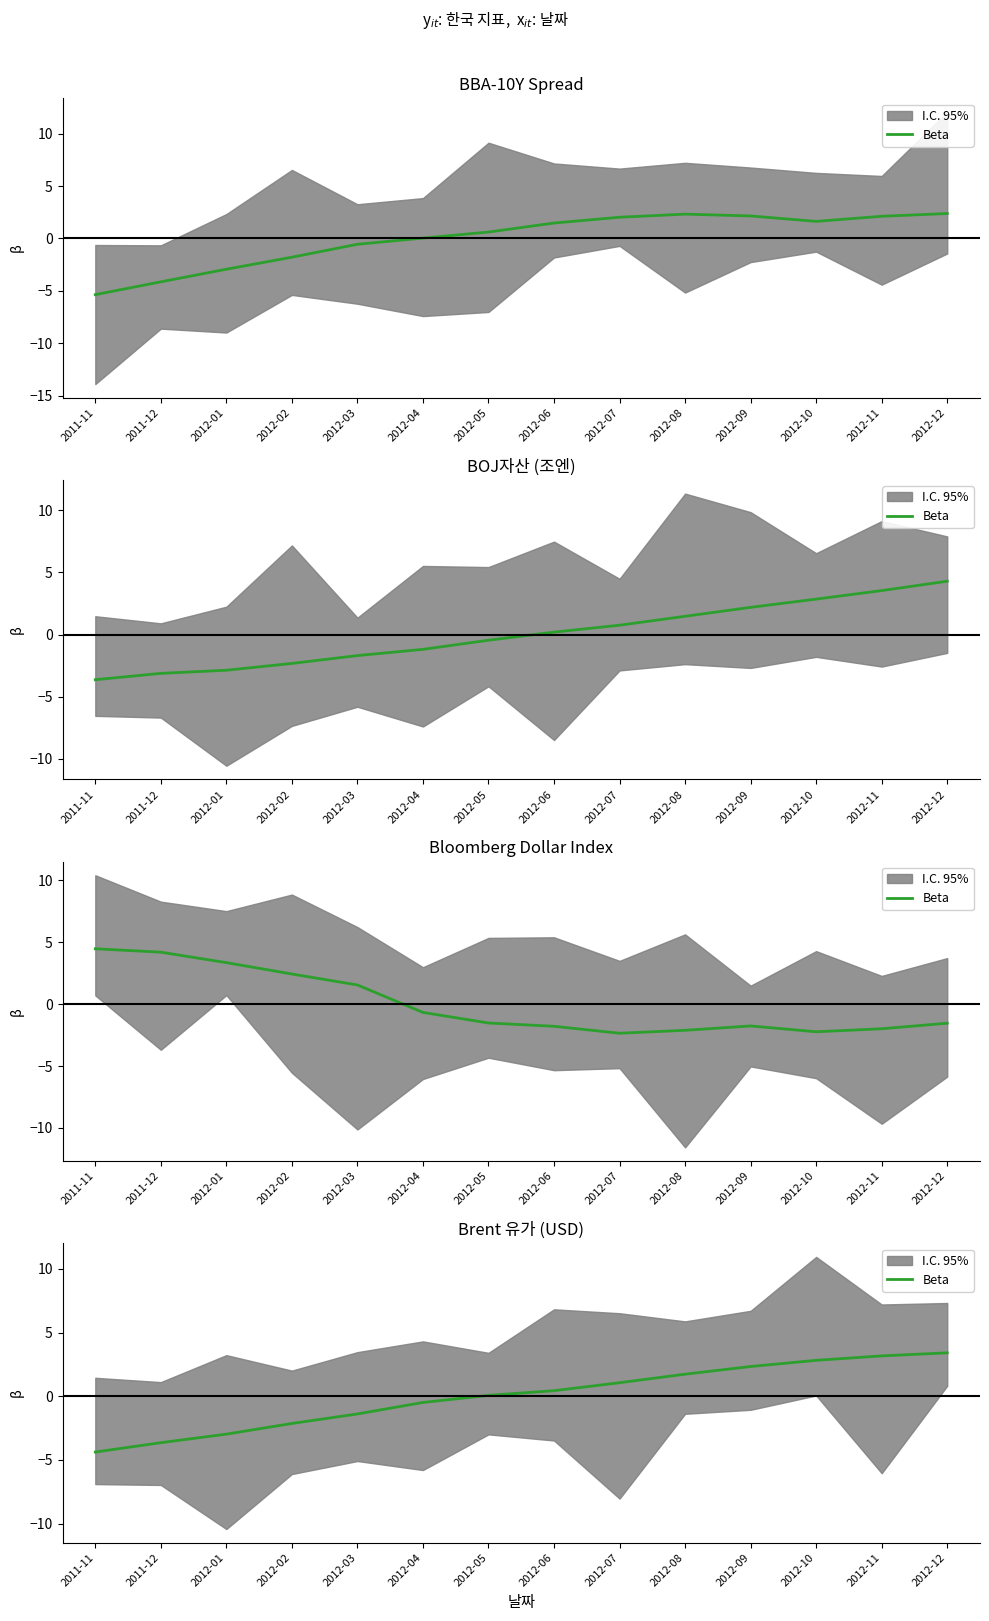

True or false: there are more than 2 points higher than both neighbors.

False